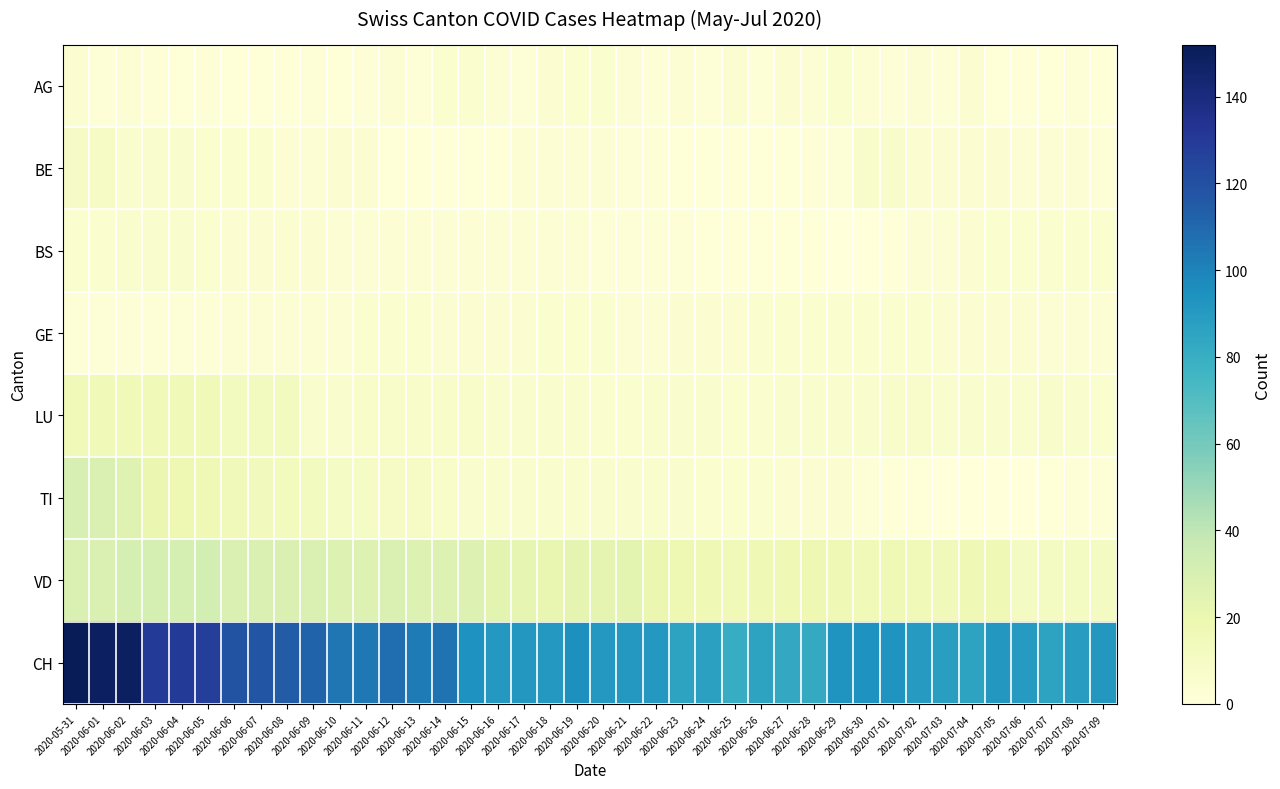

At how many categories does at least one series exceed 138?

3